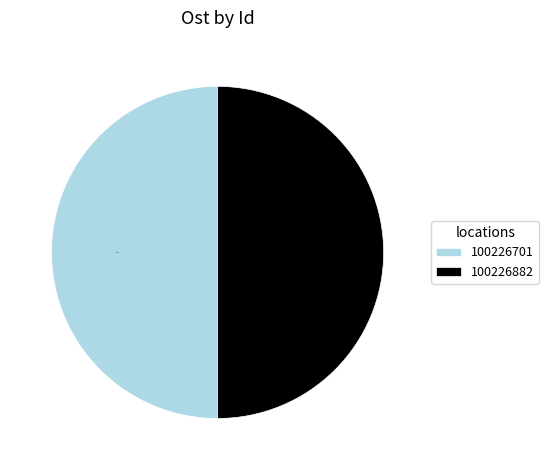

Approximately how many times larger is the value at 100226701 compared to 100226882?

1.0